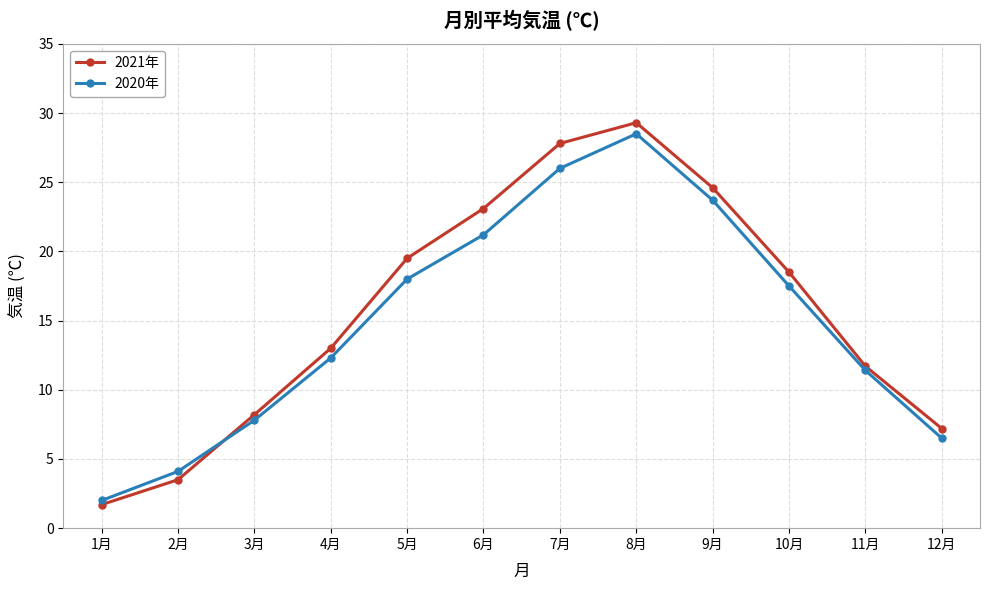

Rank the series by their average value, from lowest to highest.

2020年, 2021年